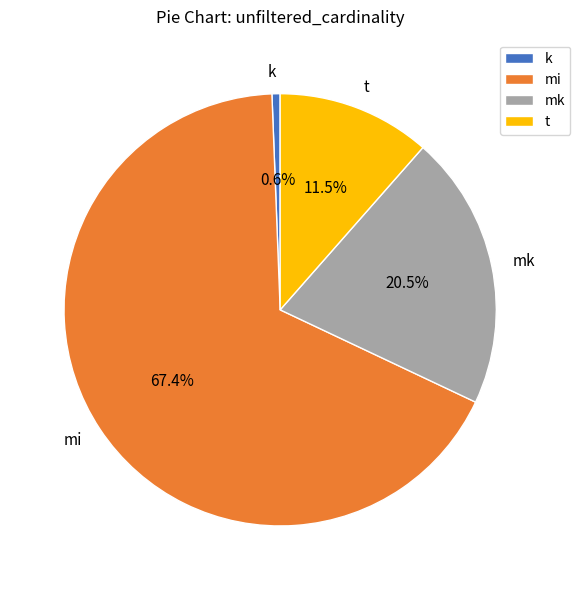

True or false: k accounts for 1% of the total.

True